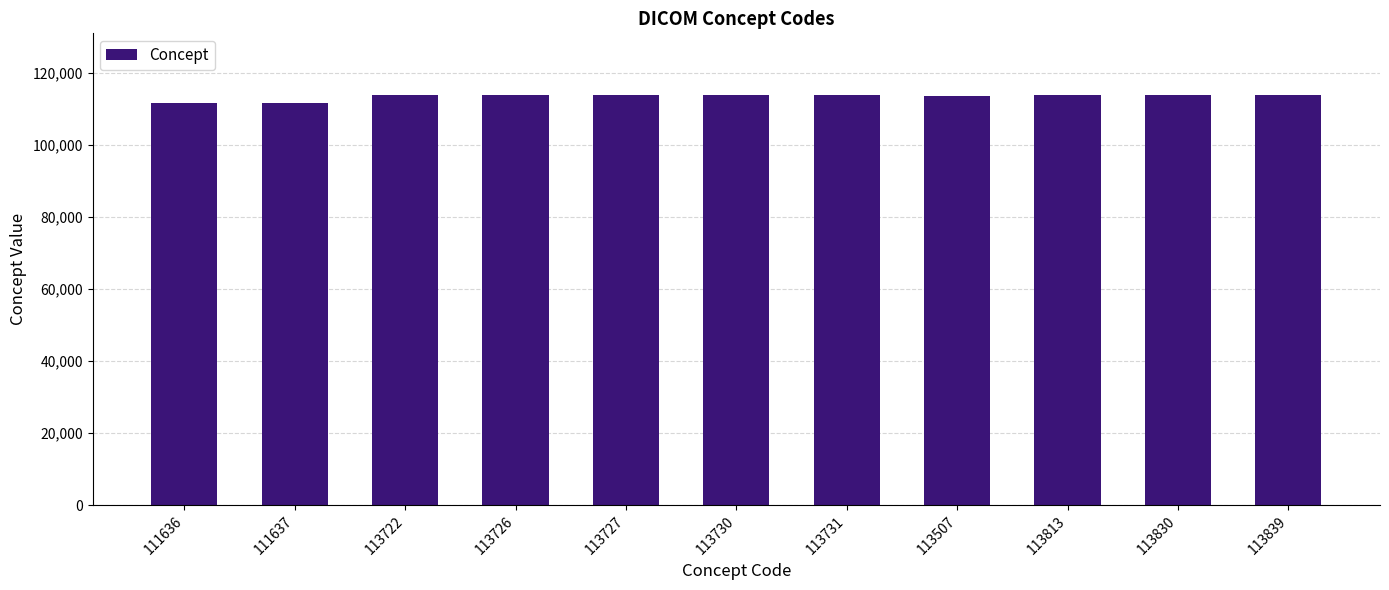

What is the ratio of the value at 113730 to the value at 113507?

1.0